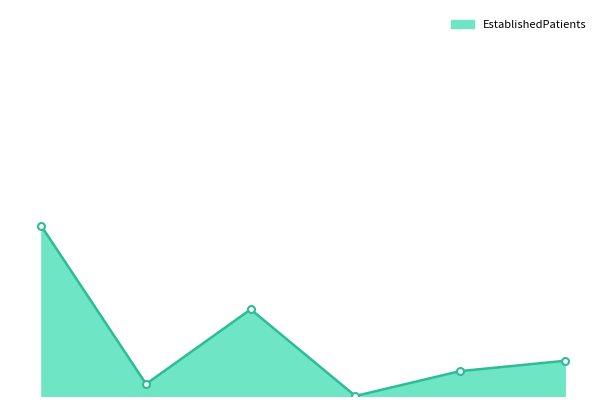

True or false: the data has more than 0 interior local peaks.

True